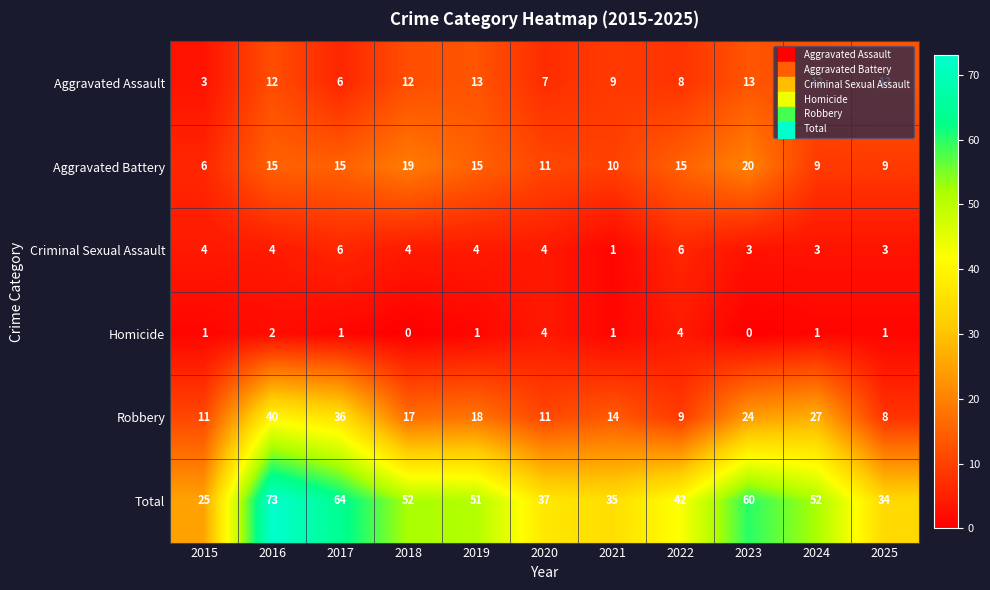

Rank the series by their maximum value, from highest to lowest.

Total, Robbery, Aggravated Battery, Aggravated Assault, Criminal Sexual Assault, Homicide